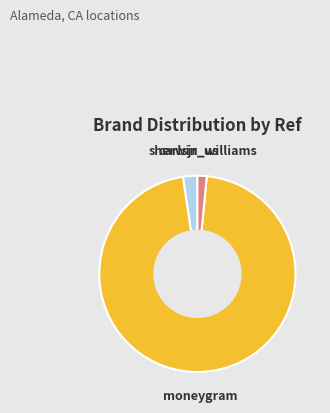

Does any single category account for the majority?

Yes